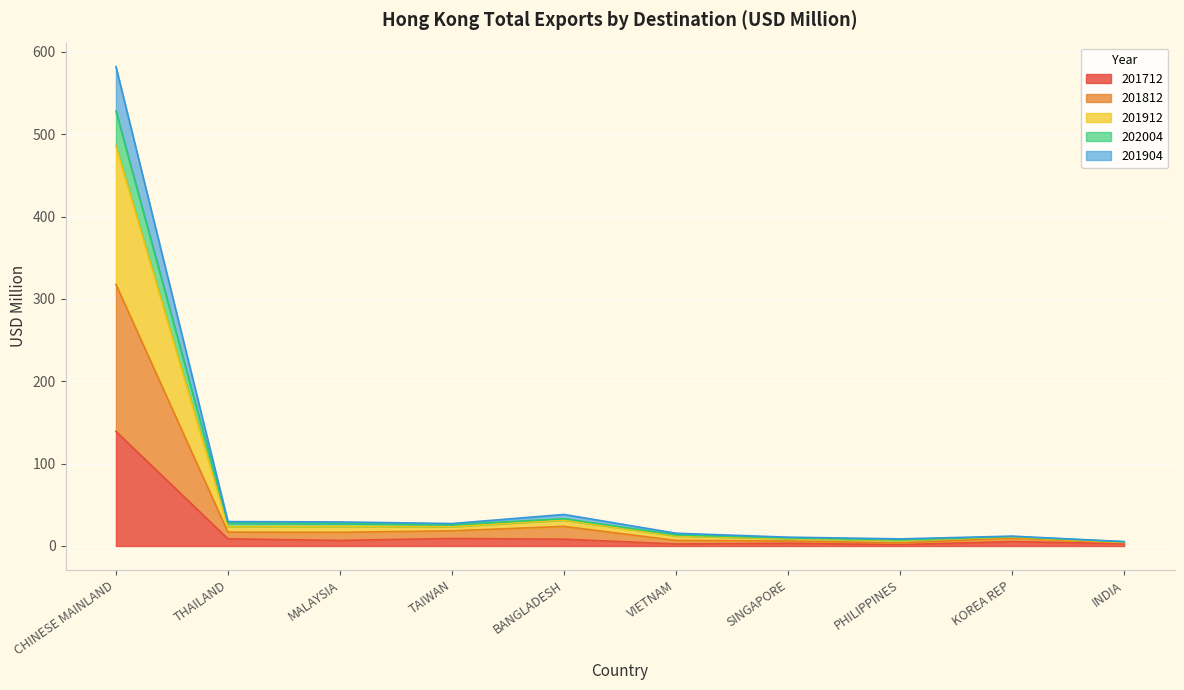

What position from the right is TAIWAN?

7